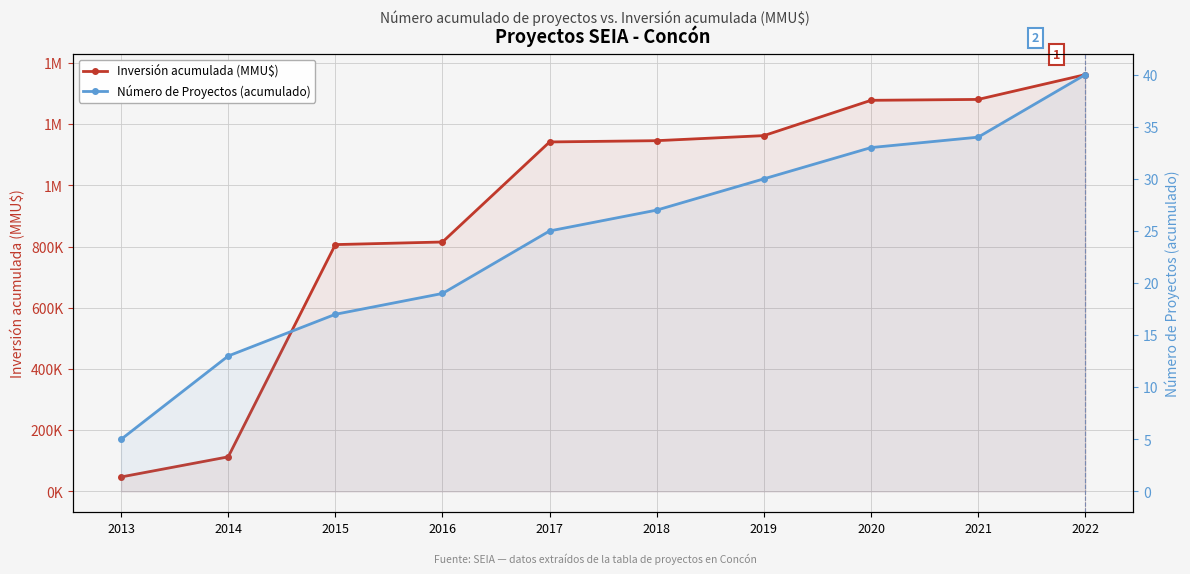

Rank the series by their maximum value, from highest to lowest.

Inversión acumulada (MMU$), Número de Proyectos (acumulado)